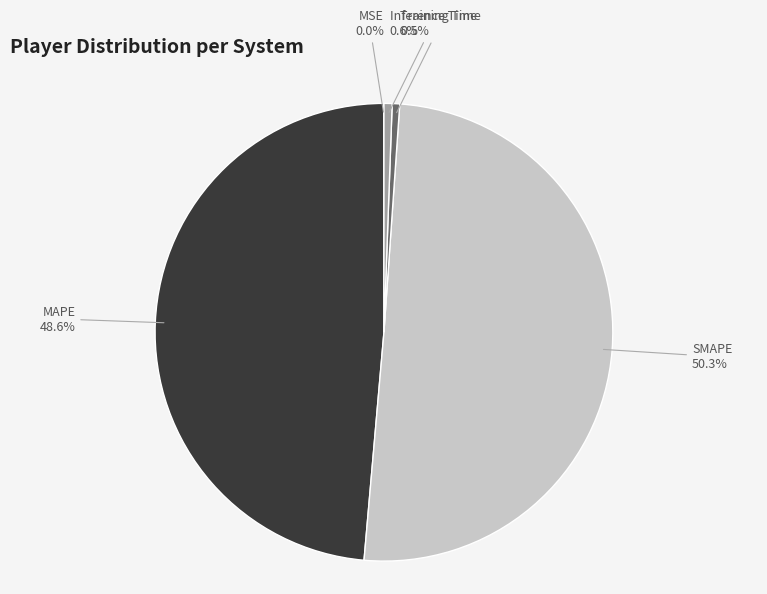

Combined, do MAPE and SMAPE account for over 50%?

Yes